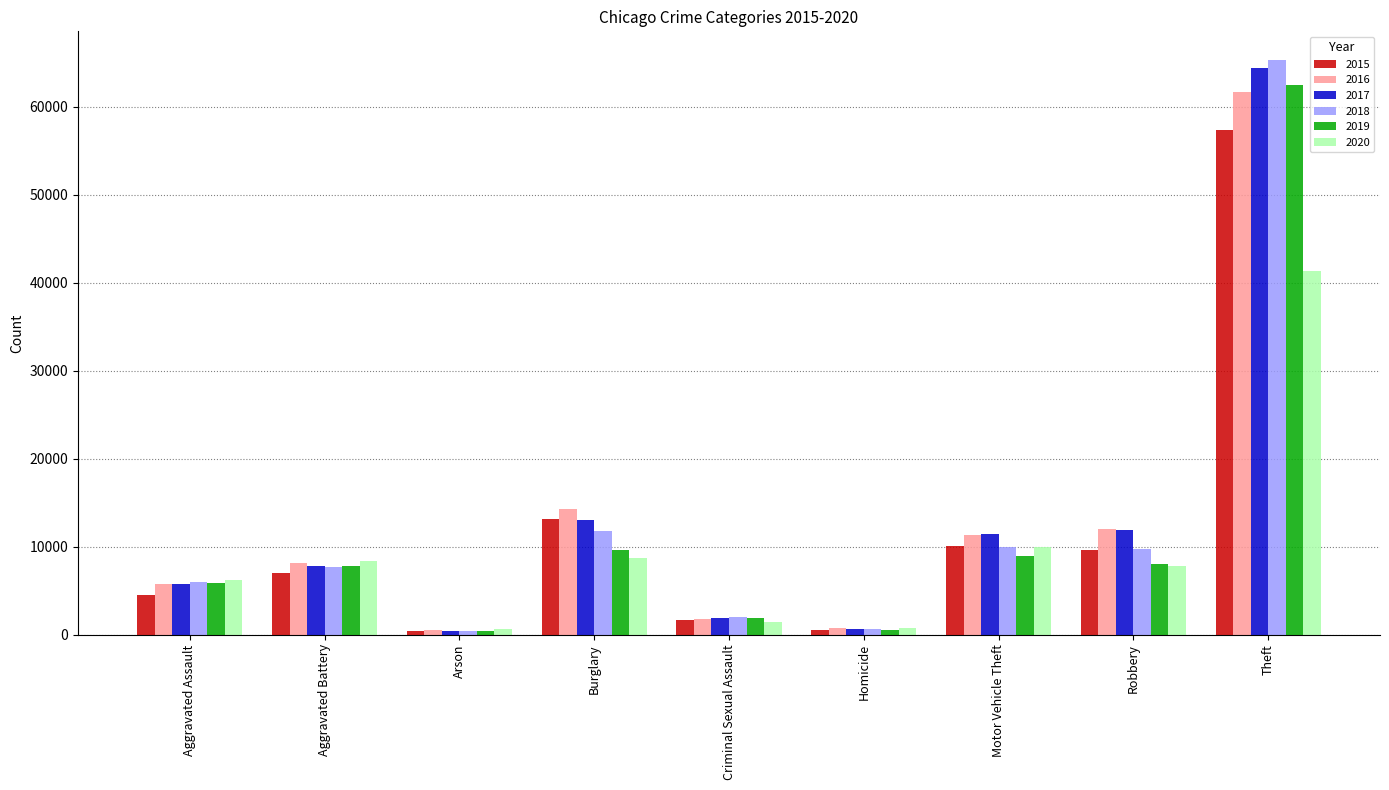

Is the value of 2017 at Aggravated Assault greater than the value of 2016 at Aggravated Battery?

No